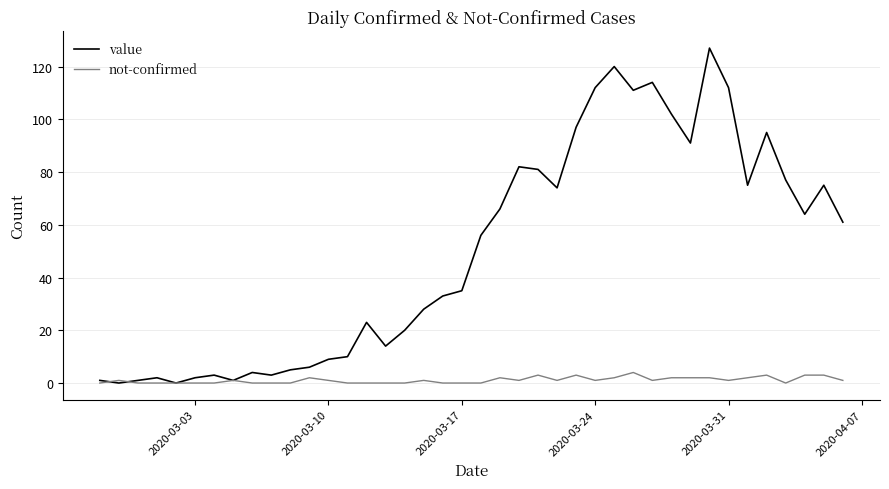

Reading right to left, list all the values displayed in this chart.

value: 61	75	64	77	95	75	112	127	91	102	114	111	120	112	97	74	81	82	66	56	35	33	28	20	14	23	10	9	6	5	3	4	1	3	2	0	2	1	0	1
not-confirmed: 1	3	3	0	3	2	1	2	2	2	1	4	2	1	3	1	3	1	2	0	0	0	1	0	0	0	0	1	2	0	0	0	1	0	0	0	0	0	1	0